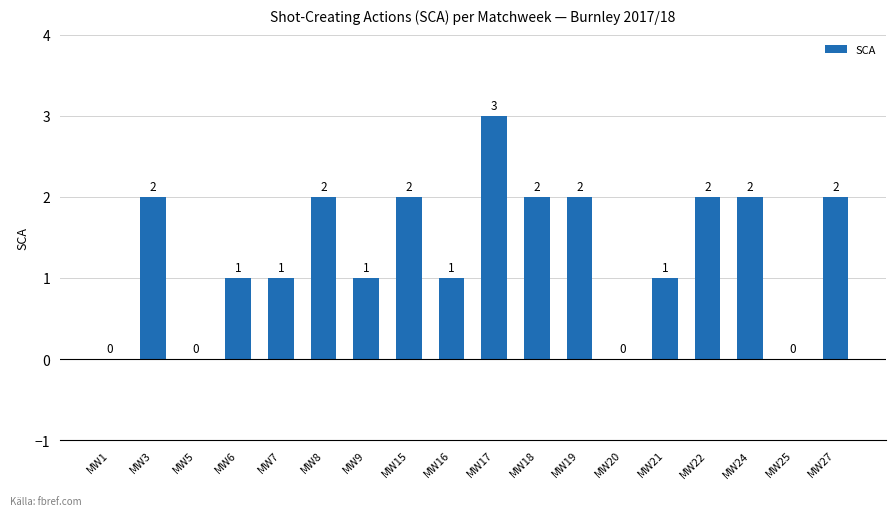

True or false: the data shows 3 at MW3.

False